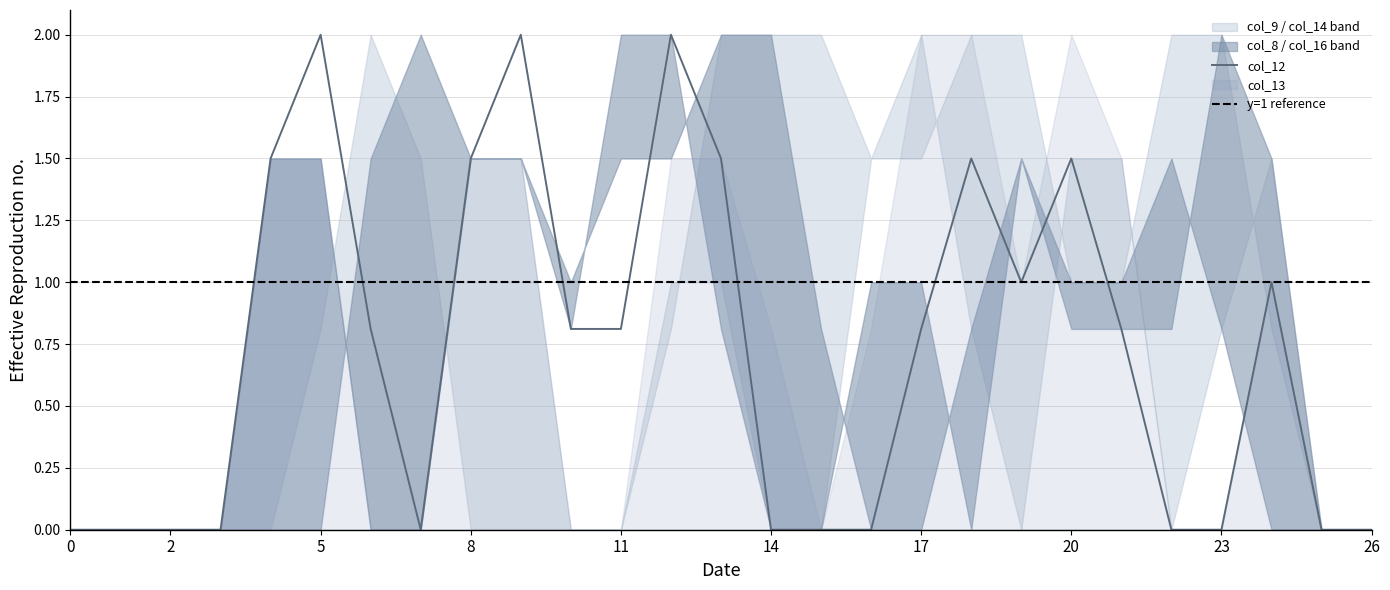

What are all the series names shown in the legend?

col_8, col_9, col_12, col_13, col_14, col_16